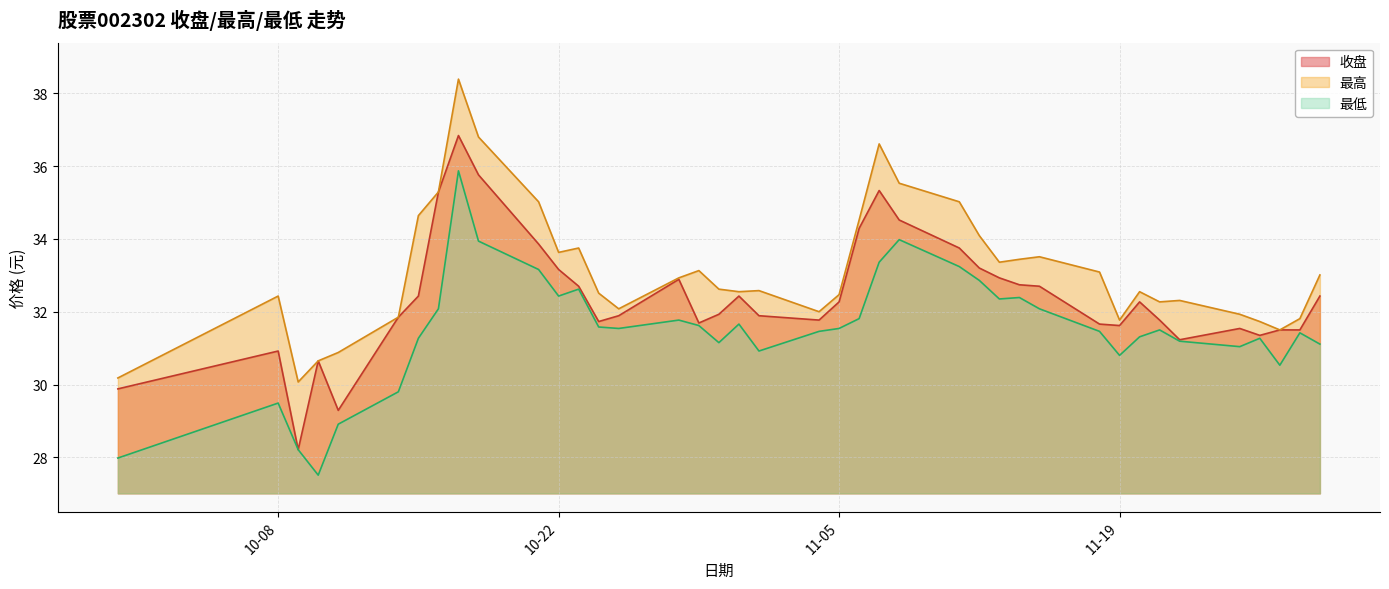

True or false: 收盘 has more than 0 points higher than both neighbors.

True